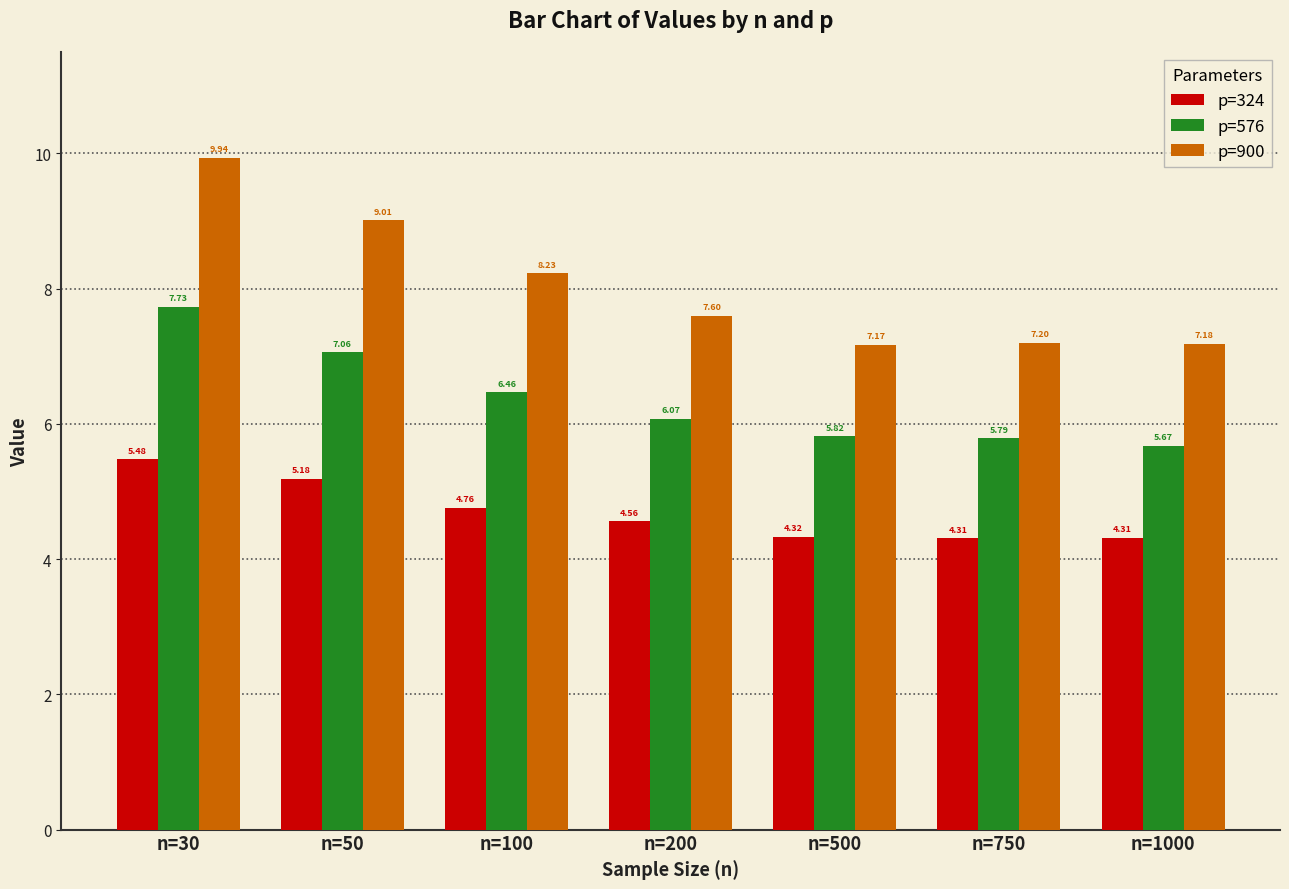

Which category has the lowest value in the p=900 series?

n=500